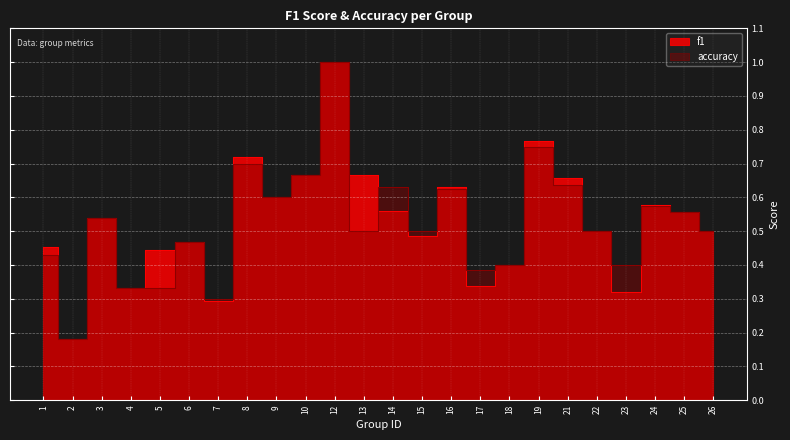

What is the lowest value of the accuracy series?

0.2